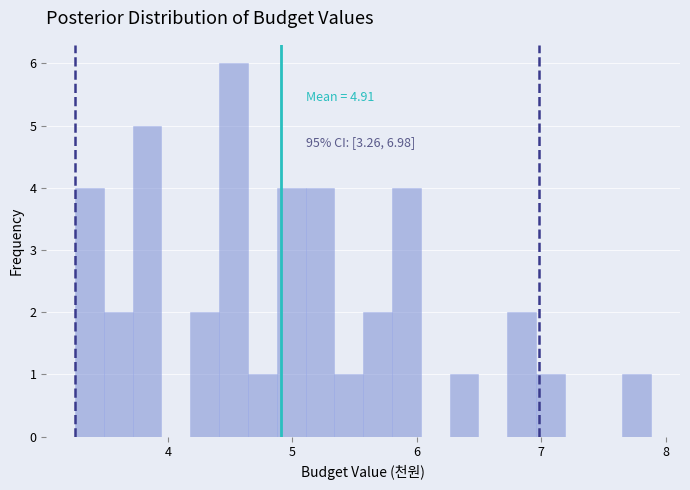

Around what value on the x-axis is the tallest bar? Give the approximate position of its centre, as read against the axis.

4.5